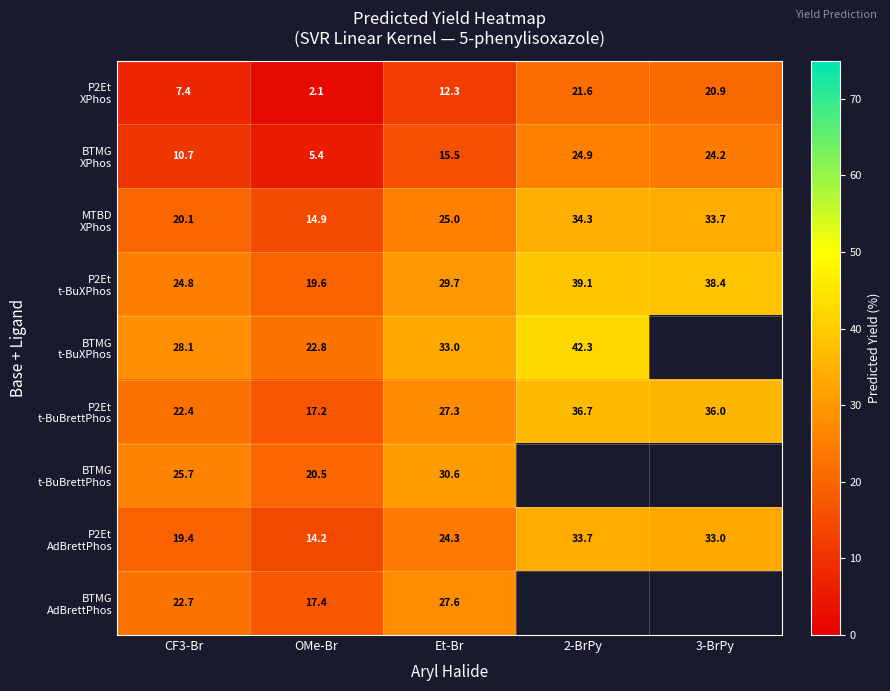

How many data points in P2Et t-BuBrettPhos are above 27?

3